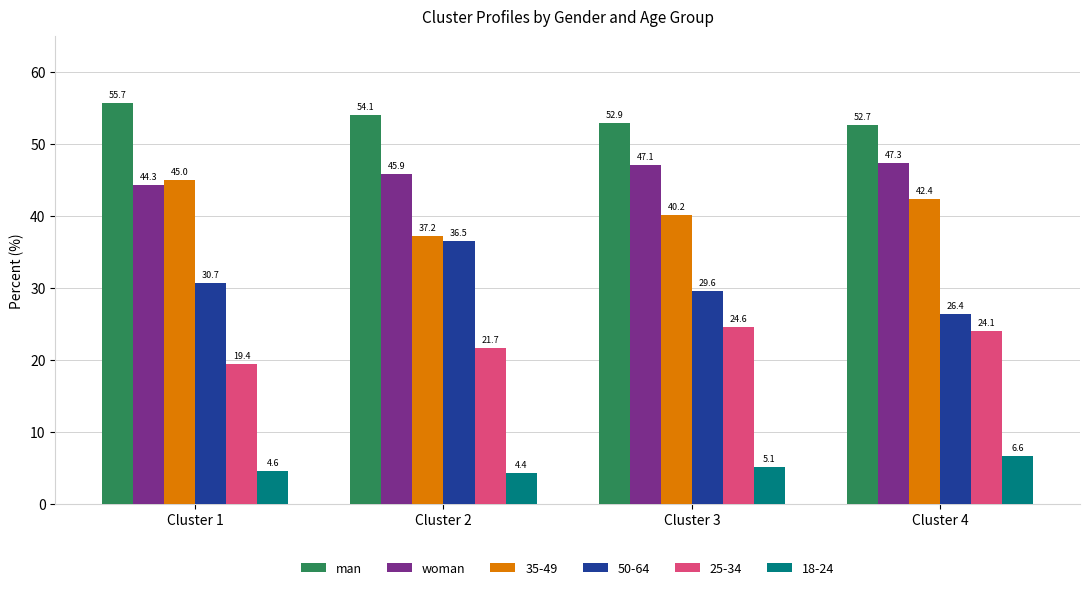

What is the difference between the maximum and second lowest values in the woman series?

1.4